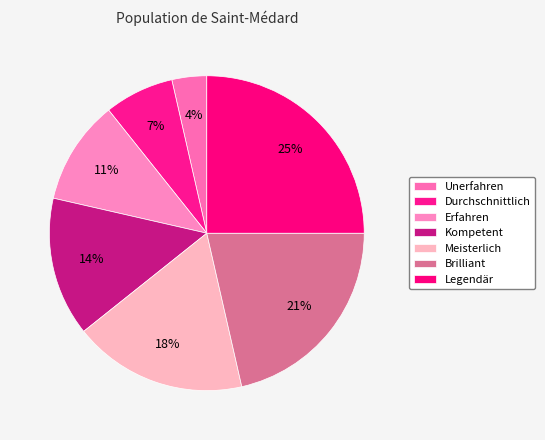

How many slices are in this pie chart?

7